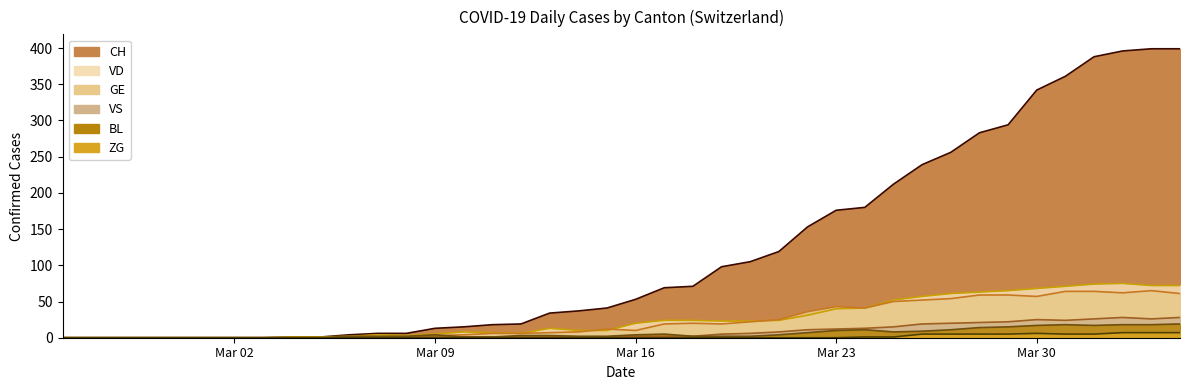

At which category is the sum across all series the highest?

2020-04-03